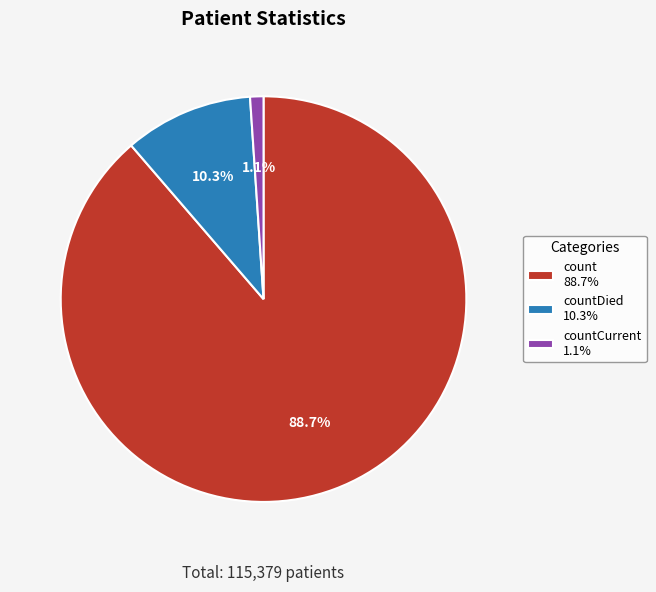

To the nearest percent, what is the average slice percentage?

33%